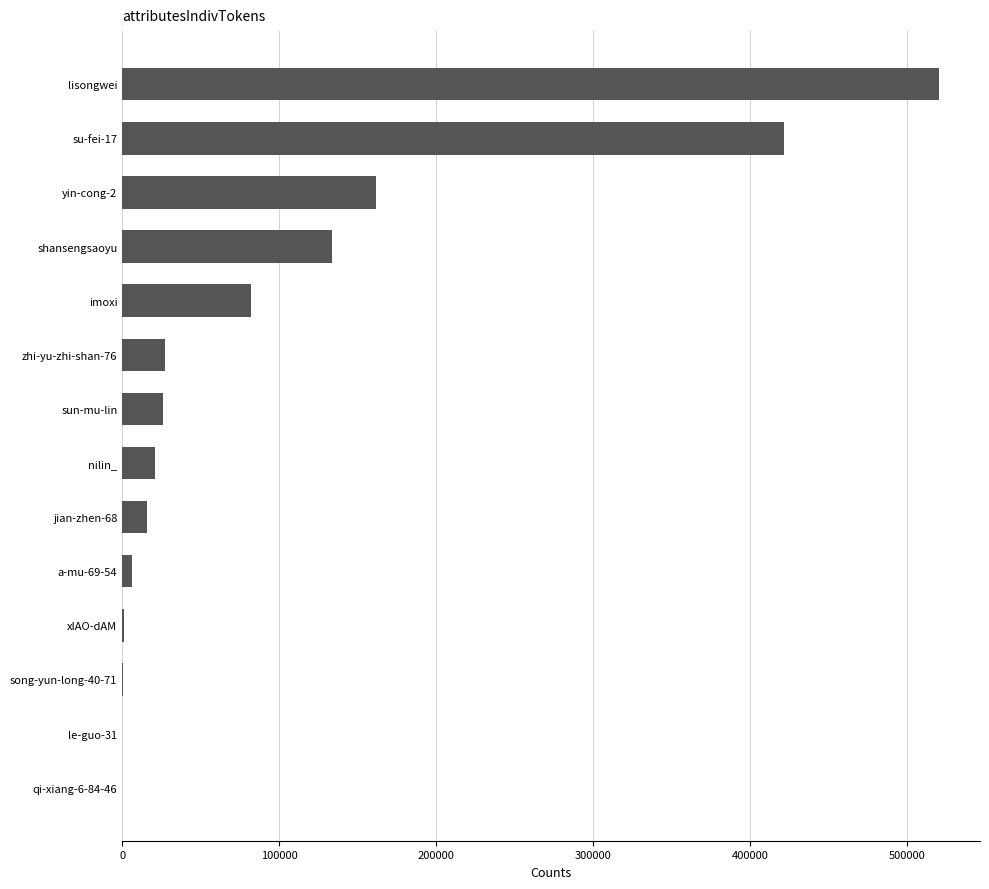

What is the sum of all values?

1417865